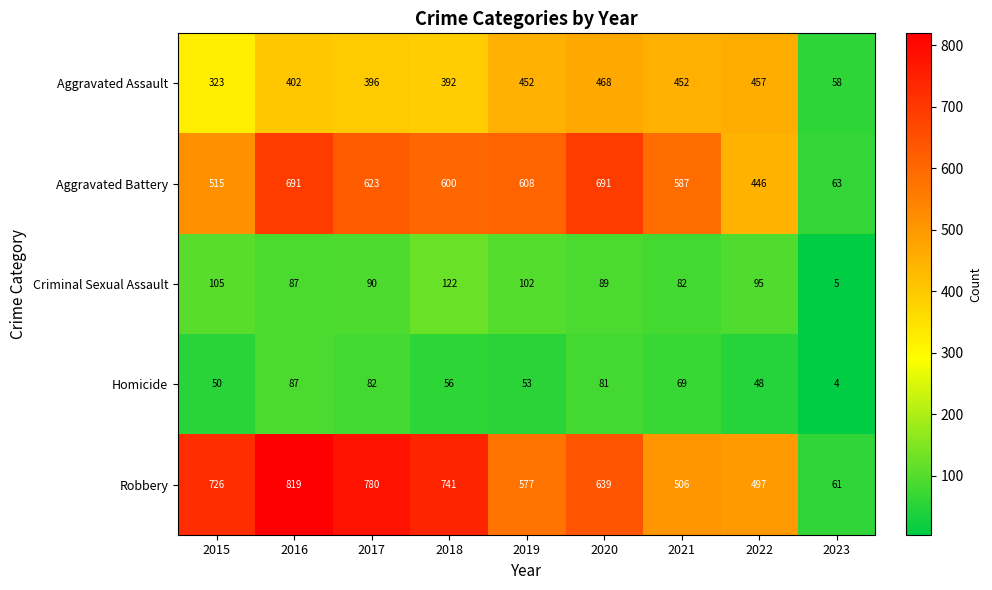

Which series has the largest range (max minus min)?

Robbery